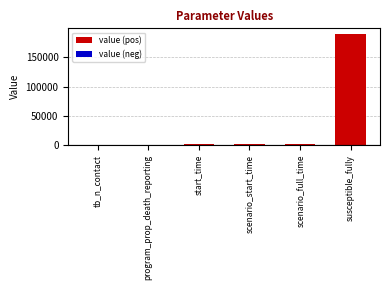

At which category does the chart reach its peak across all series?

susceptible_fully